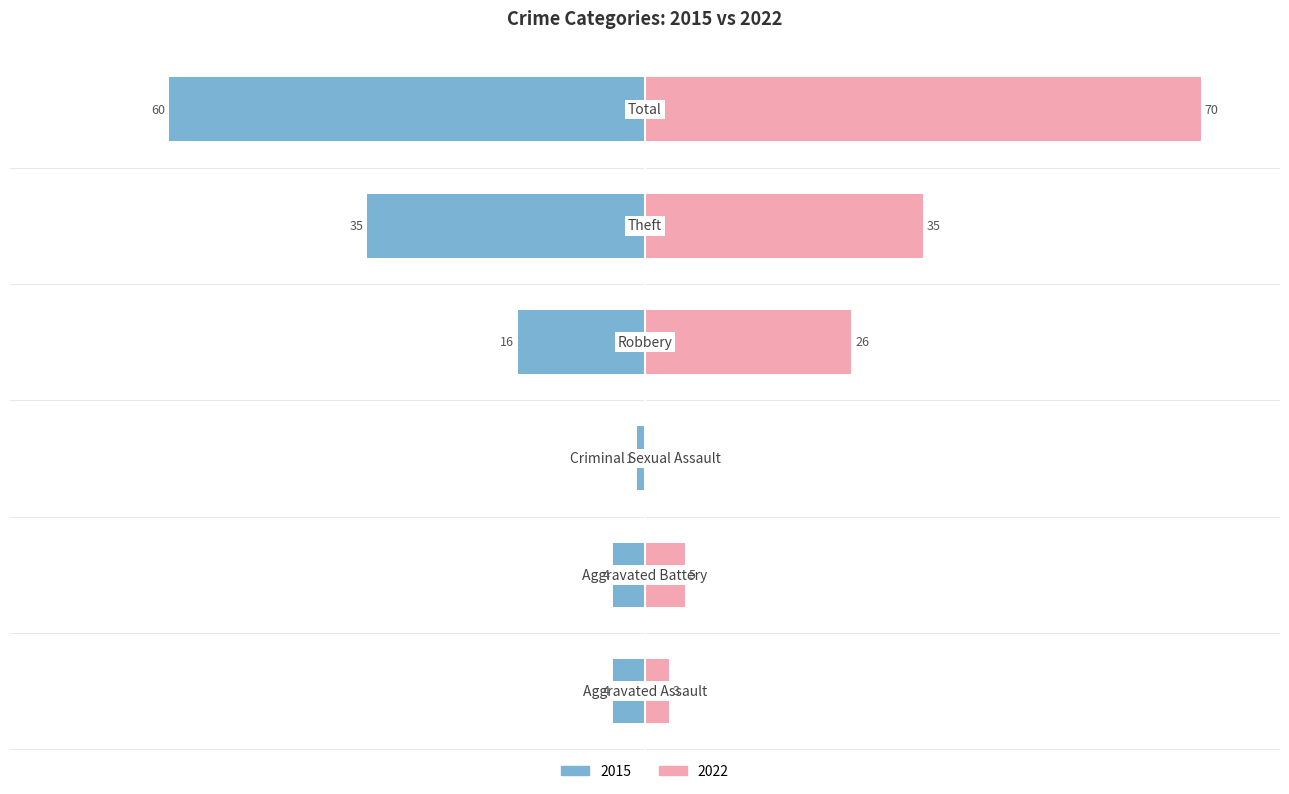

What is the sum of the 2015 values at Criminal Sexual Assault and Theft?

-36